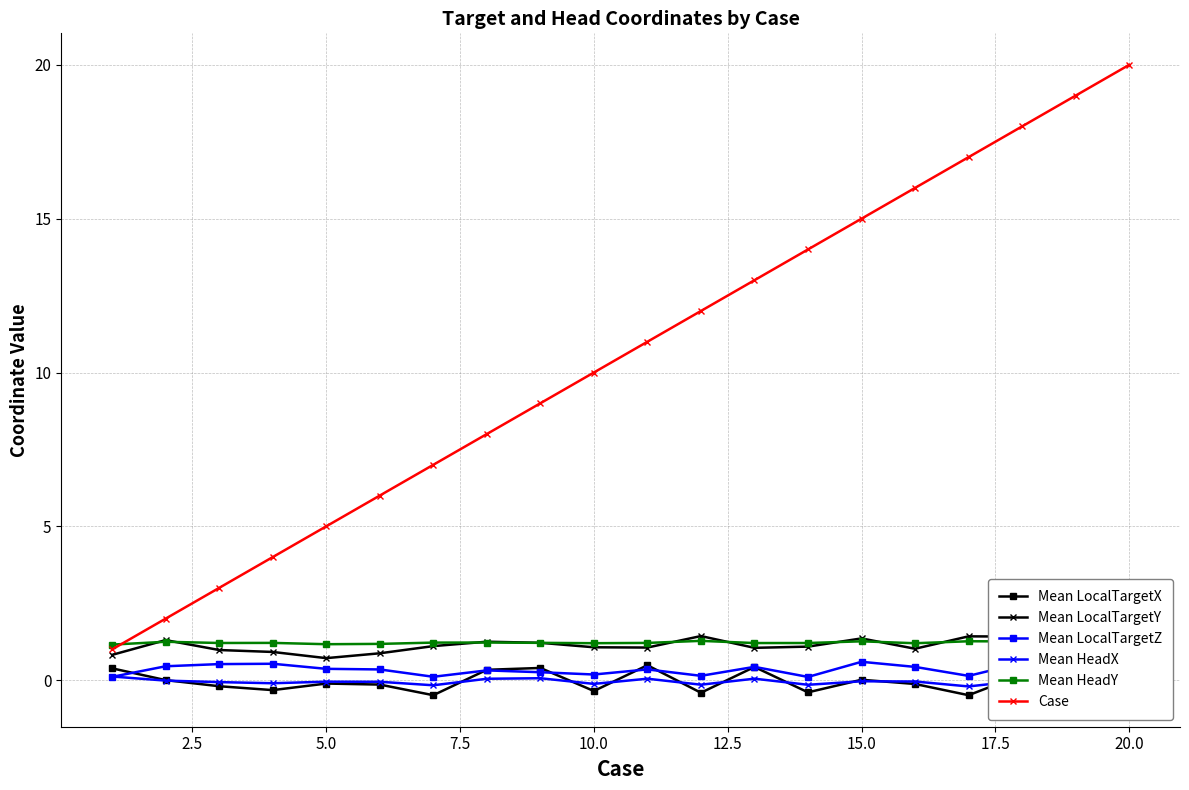

Count the number of data series in this chart.

6